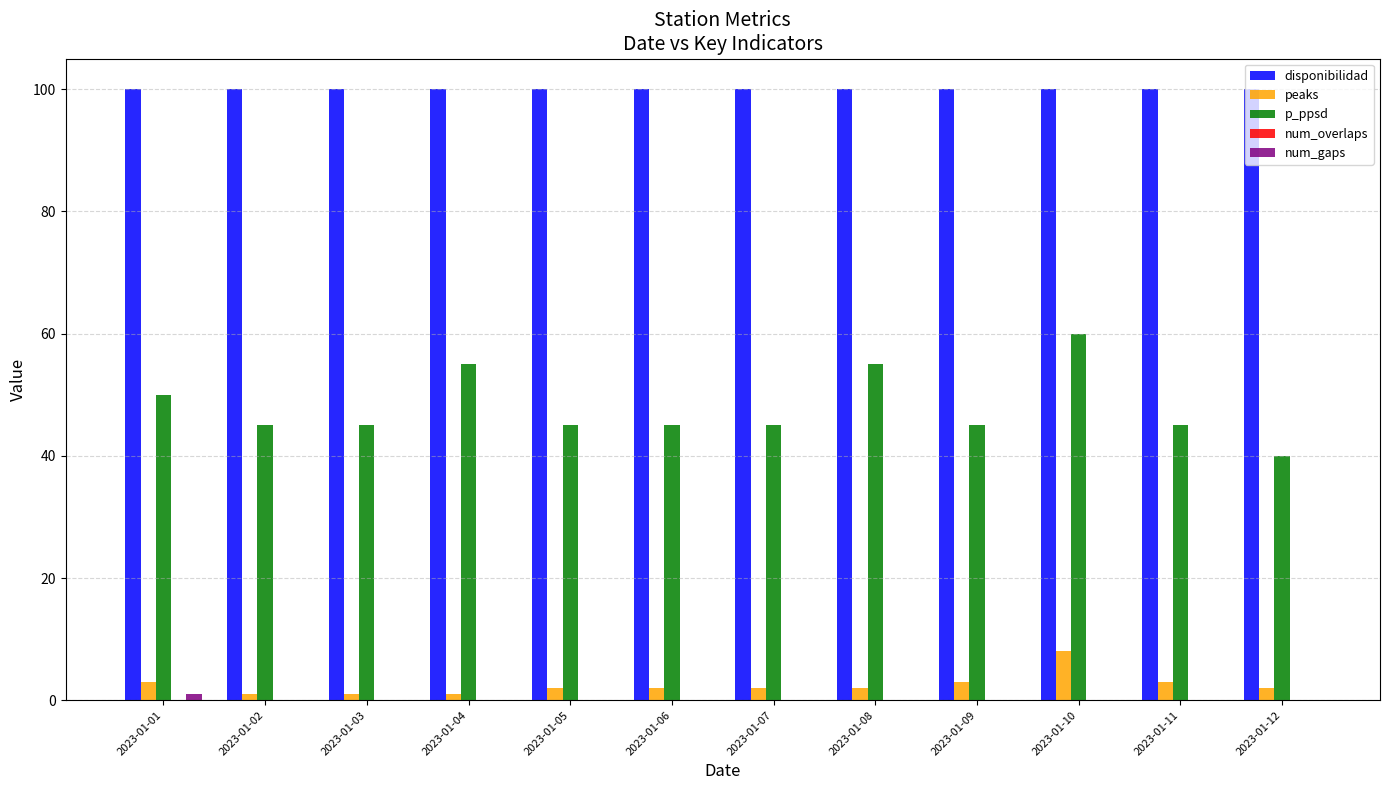

Which series changed the most between 2023-01-04 and 2023-01-05?

p_ppsd